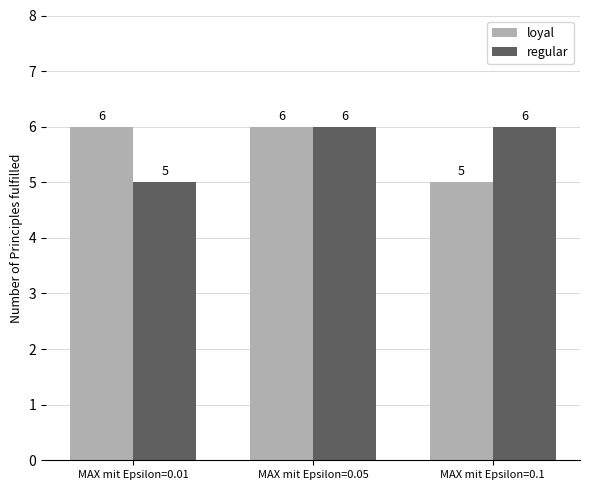

Between MAX mit Epsilon=0.01 and MAX mit Epsilon=0.05, which series saw the biggest shift?

regular